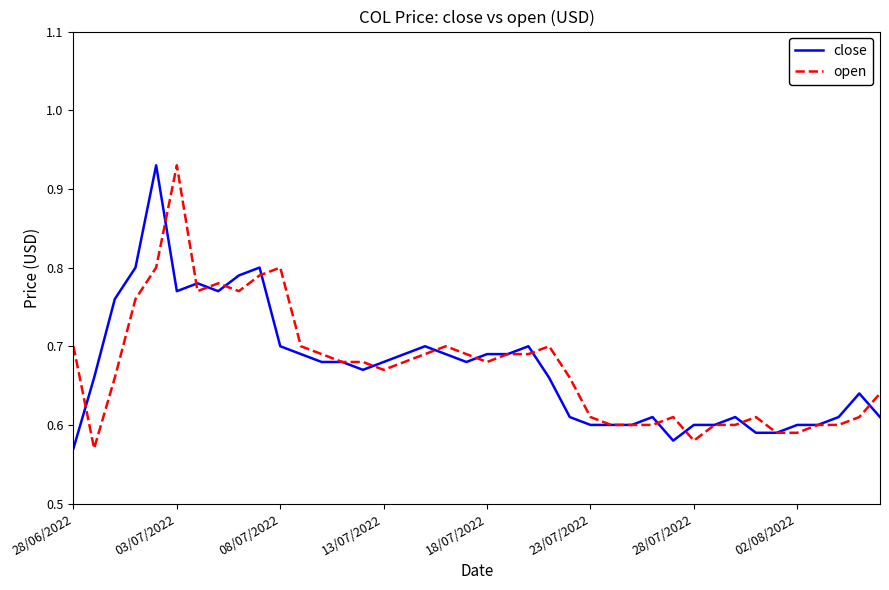

What is the average value of the close series?

0.7